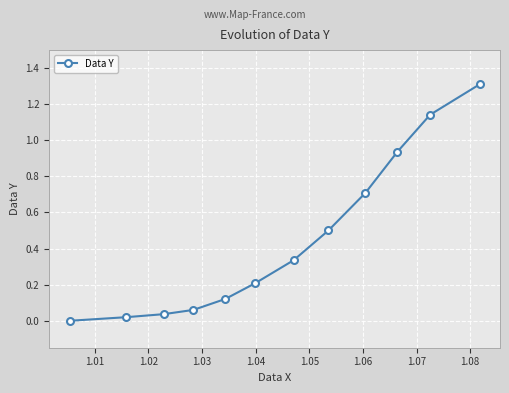

What is the value of the 6th point from the left?

0.2